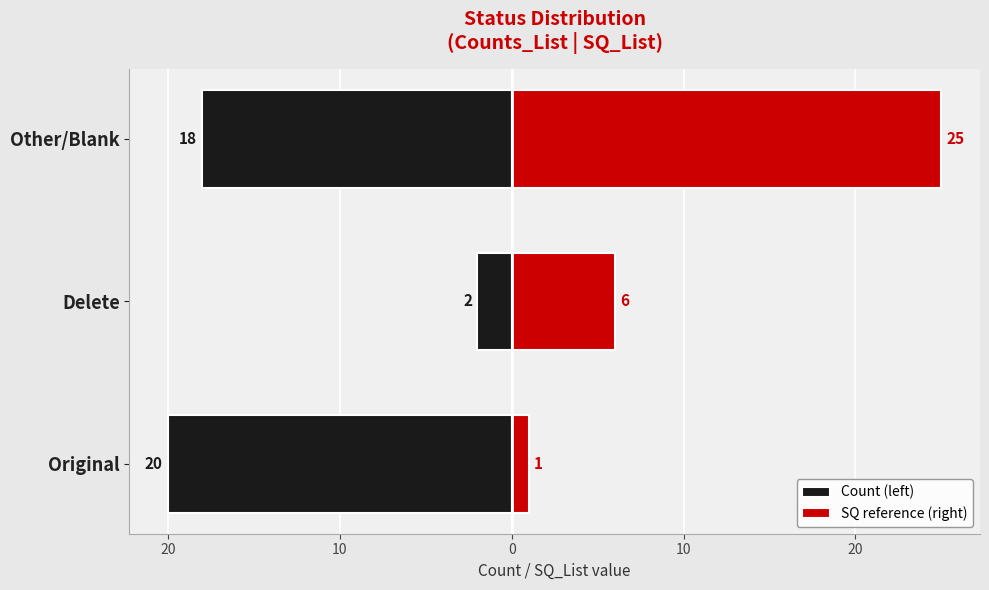

What is the highest value of the SQ reference (right) series?

25